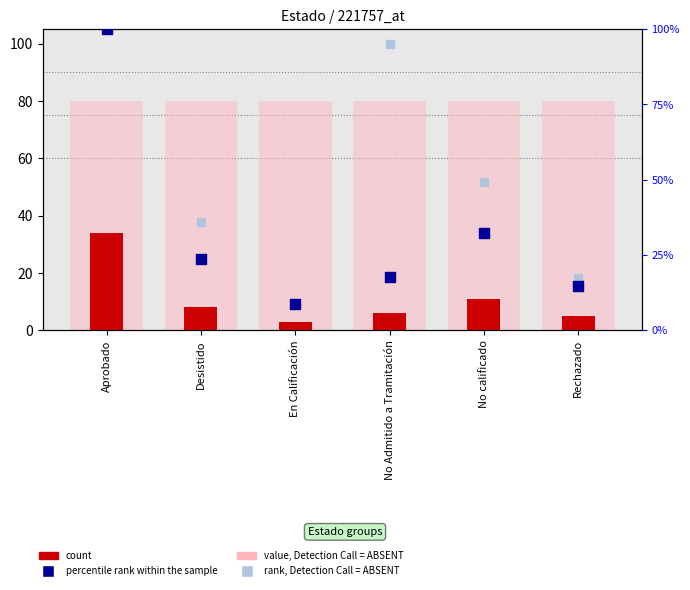

At which category is the sum across all series the highest?

Aprobado